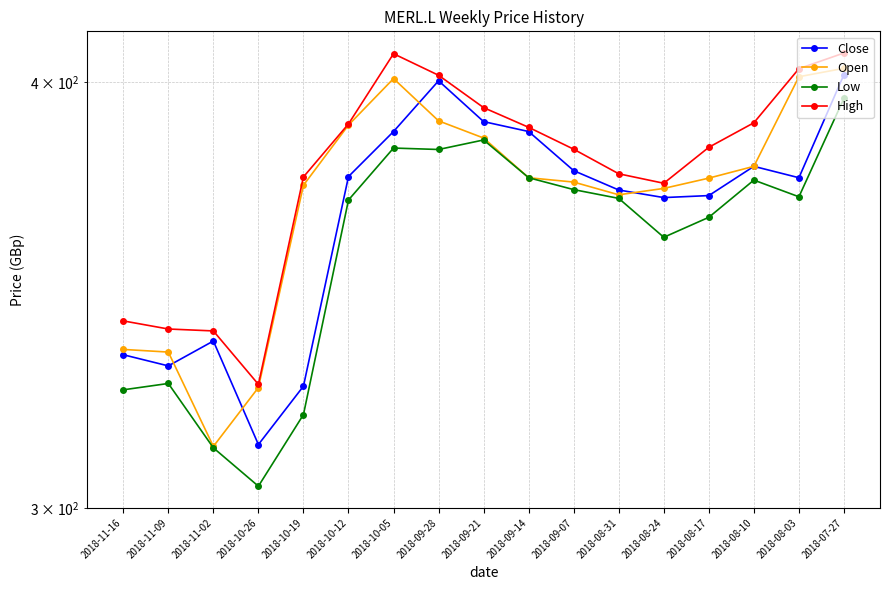

Which series has the largest total across all categories?

High